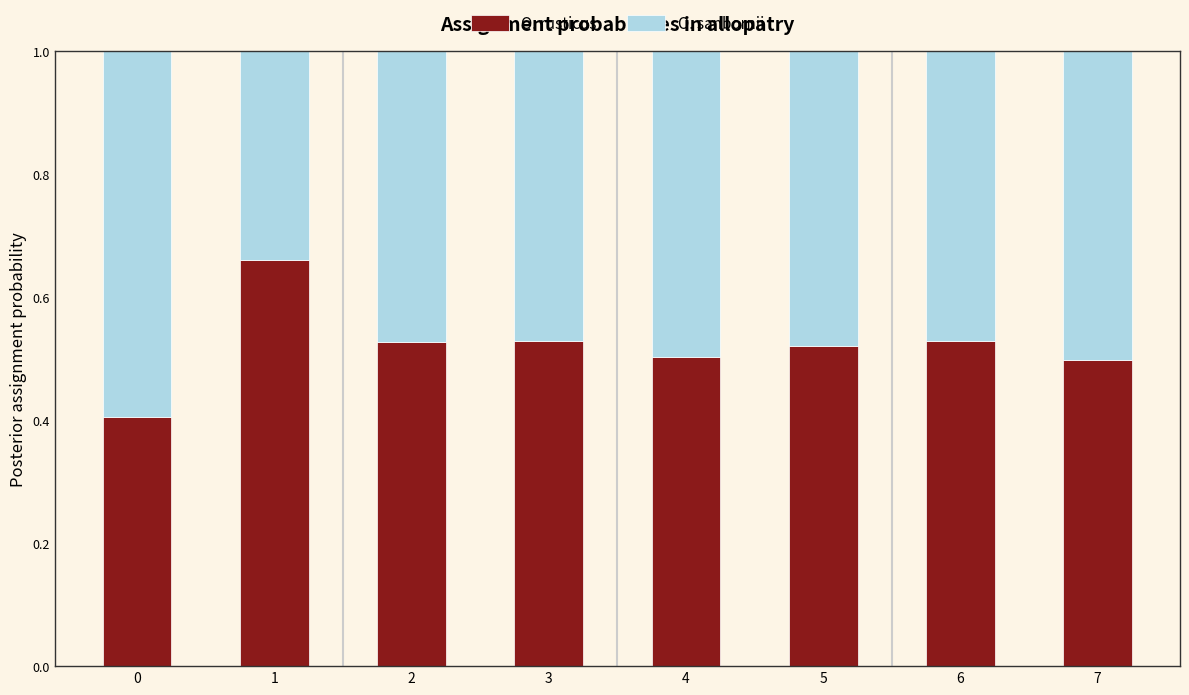

What is the total value across all series at 2?

1.0